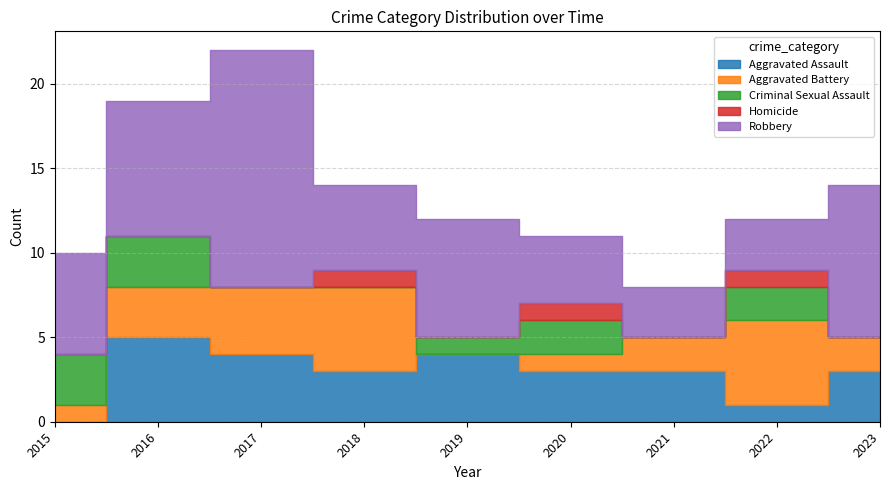

Rank the categories by Aggravated Assault value from lowest to highest.

2015, 2022, 2018, 2020, 2021, 2023, 2017, 2019, 2016